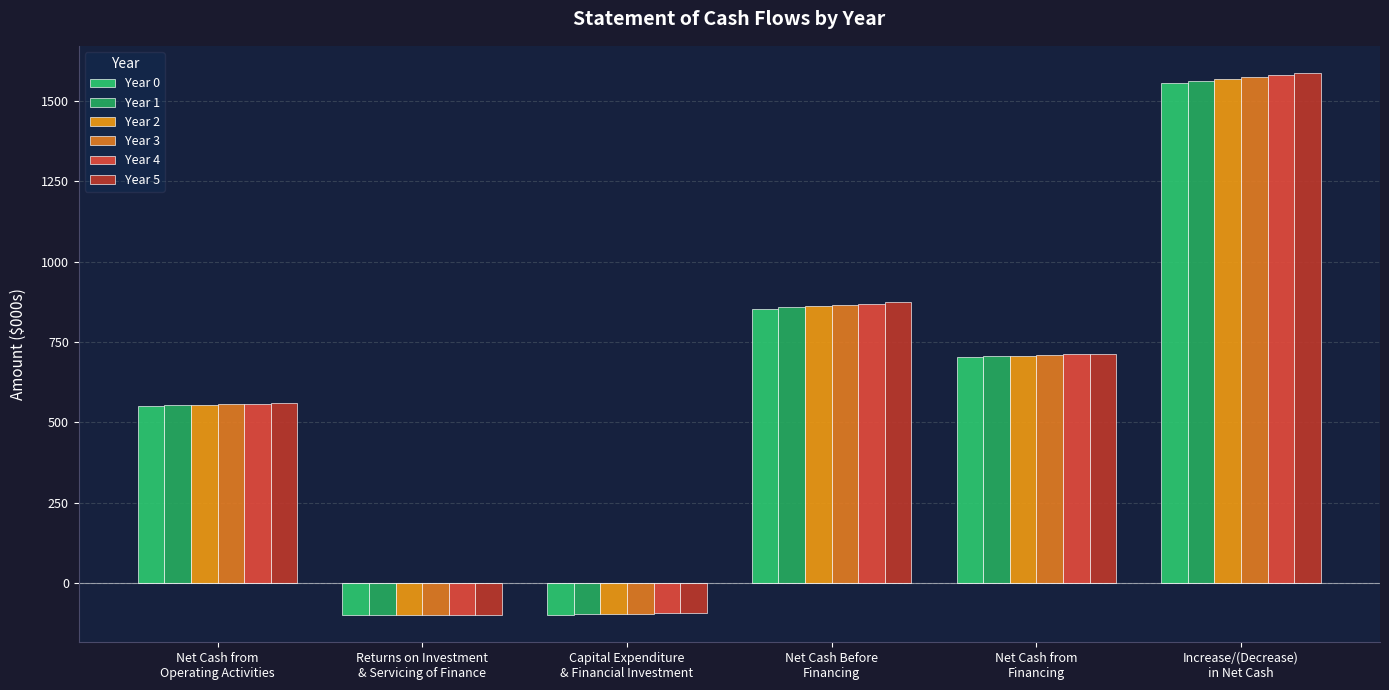

The Year 5 series shows 809.7 at Net Cash from
Operating Activities. True or false?

False